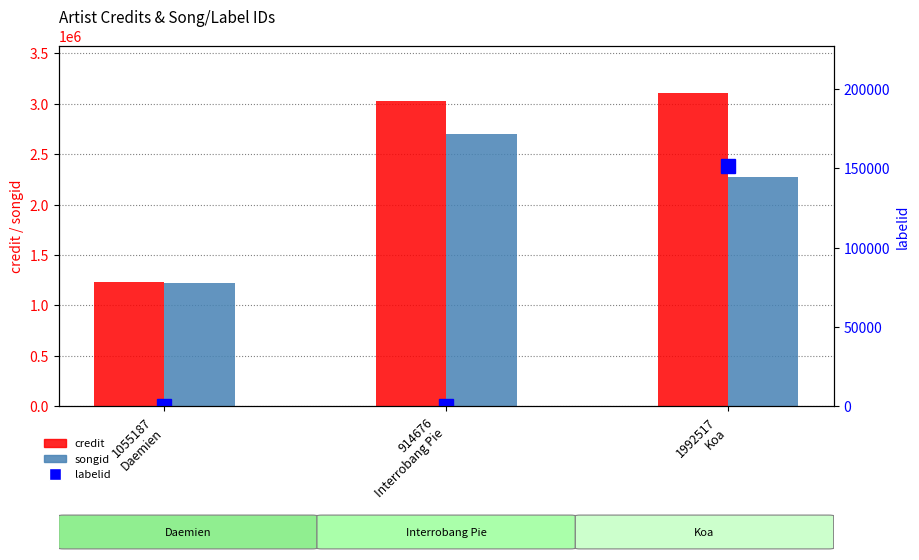

True or false: credit has a value of 4553998 at 1992517
Koa.

False